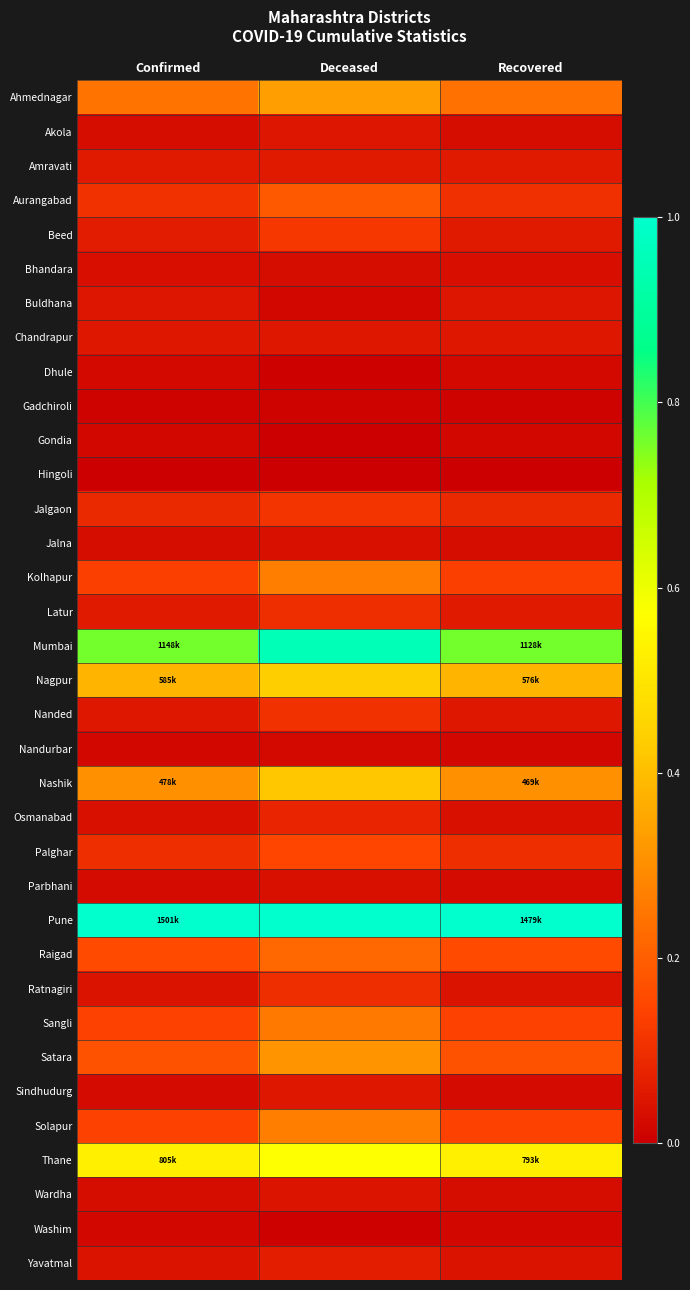

Reading left to right, transcribe all the data shown in this chart.

Ahmednagar: Confirmed=0.2	Deceased=0.3	Recovered=0.2
Akola: Confirmed=0.0	Deceased=0.0	Recovered=0.0
Amravati: Confirmed=0.1	Deceased=0.1	Recovered=0.1
Aurangabad: Confirmed=0.1	Deceased=0.2	Recovered=0.1
Beed: Confirmed=0.1	Deceased=0.1	Recovered=0.1
Bhandara: Confirmed=0.0	Deceased=0.0	Recovered=0.0
Buldhana: Confirmed=0.0	Deceased=0.0	Recovered=0.0
Chandrapur: Confirmed=0.1	Deceased=0.1	Recovered=0.1
Dhule: Confirmed=0.0	Deceased=0.0	Recovered=0.0
Gadchiroli: Confirmed=0.0	Deceased=0.0	Recovered=0.0
Gondia: Confirmed=0.0	Deceased=0.0	Recovered=0.0
Hingoli: Confirmed=0.0	Deceased=0.0	Recovered=0.0
Jalgaon: Confirmed=0.1	Deceased=0.1	Recovered=0.1
Jalna: Confirmed=0.0	Deceased=0.0	Recovered=0.0
Kolhapur: Confirmed=0.1	Deceased=0.3	Recovered=0.1
Latur: Confirmed=0.1	Deceased=0.1	Recovered=0.1
Mumbai: Confirmed=0.8	Deceased=1.0	Recovered=0.8
Nagpur: Confirmed=0.4	Deceased=0.4	Recovered=0.4
Nanded: Confirmed=0.1	Deceased=0.1	Recovered=0.1
Nandurbar: Confirmed=0.0	Deceased=0.0	Recovered=0.0
Nashik: Confirmed=0.3	Deceased=0.4	Recovered=0.3
Osmanabad: Confirmed=0.0	Deceased=0.1	Recovered=0.0
Palghar: Confirmed=0.1	Deceased=0.1	Recovered=0.1
Parbhani: Confirmed=0.0	Deceased=0.0	Recovered=0.0
Pune: Confirmed=1.0	Deceased=1.0	Recovered=1.0
Raigad: Confirmed=0.2	Deceased=0.2	Recovered=0.2
Ratnagiri: Confirmed=0.0	Deceased=0.1	Recovered=0.0
Sangli: Confirmed=0.1	Deceased=0.3	Recovered=0.1
Satara: Confirmed=0.2	Deceased=0.3	Recovered=0.2
Sindhudurg: Confirmed=0.0	Deceased=0.1	Recovered=0.0
Solapur: Confirmed=0.1	Deceased=0.3	Recovered=0.1
Thane: Confirmed=0.5	Deceased=0.6	Recovered=0.5
Wardha: Confirmed=0.0	Deceased=0.0	Recovered=0.0
Washim: Confirmed=0.0	Deceased=0.0	Recovered=0.0
Yavatmal: Confirmed=0.0	Deceased=0.1	Recovered=0.0